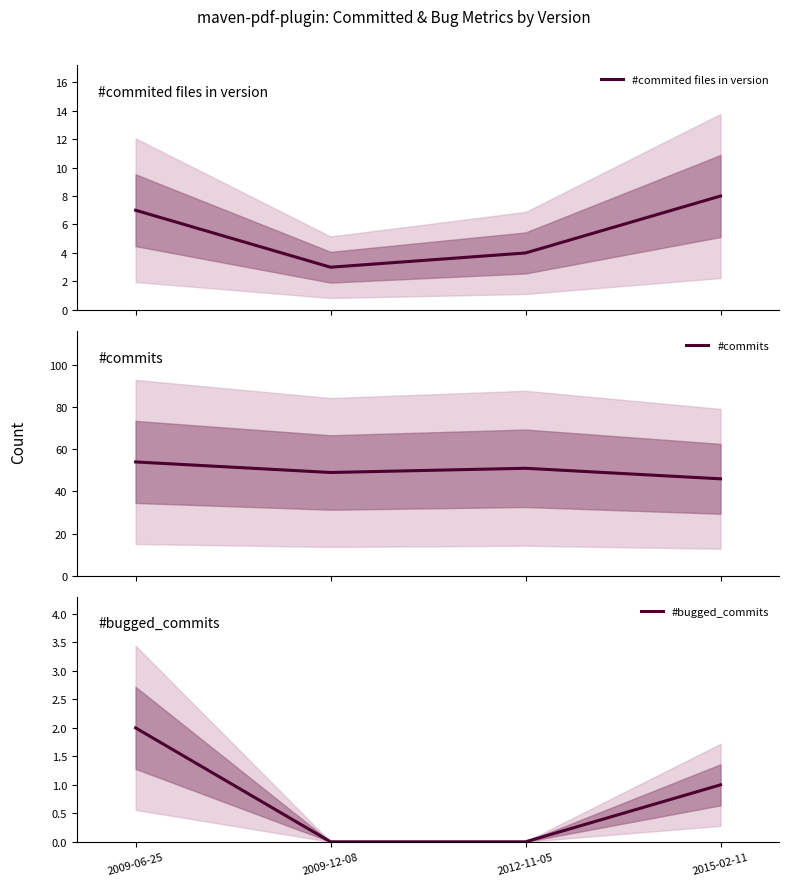

Is the value of #commited files in version at 2015-02-11 greater than the value of #bugged_commits at 2009-12-08?

Yes